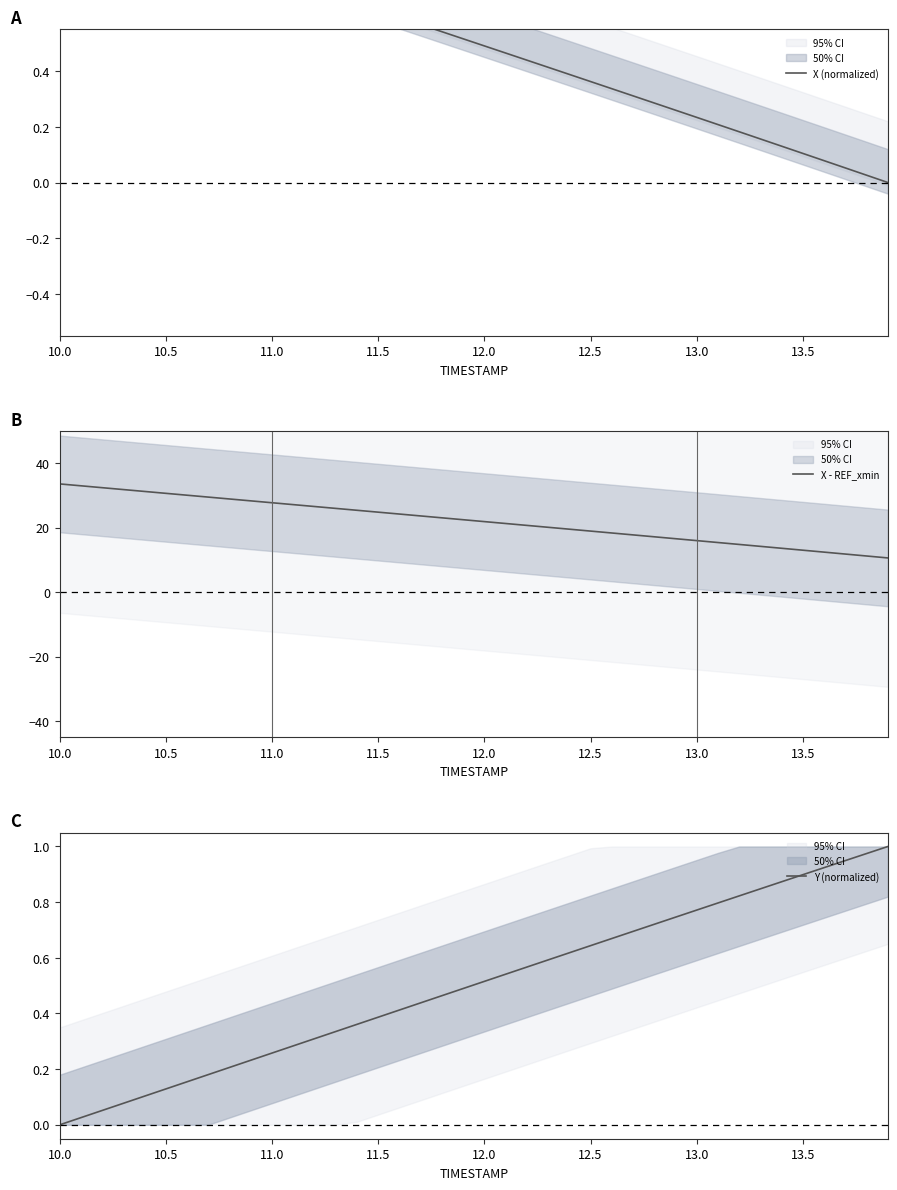

Is it true that X - REF_xmin equals 38.6 at 11.0?

False